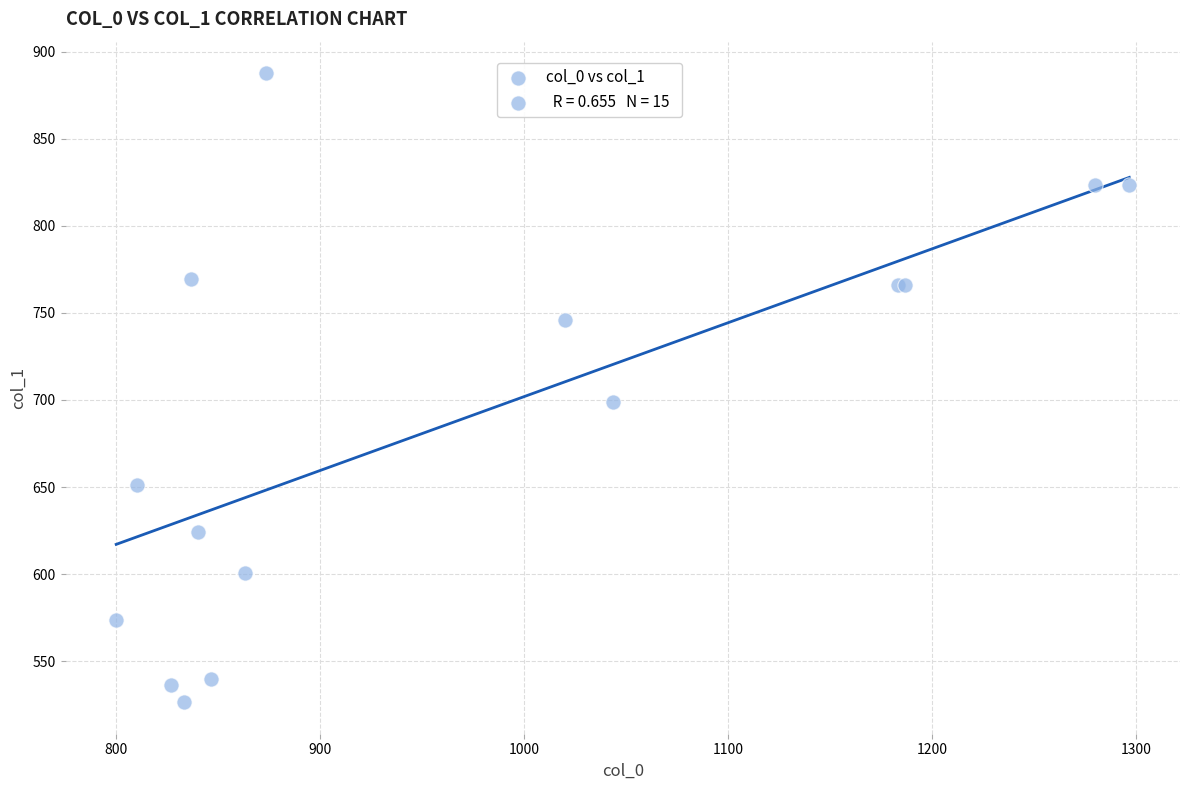

What Y value in the scatter plot is closest to 707?

698.6